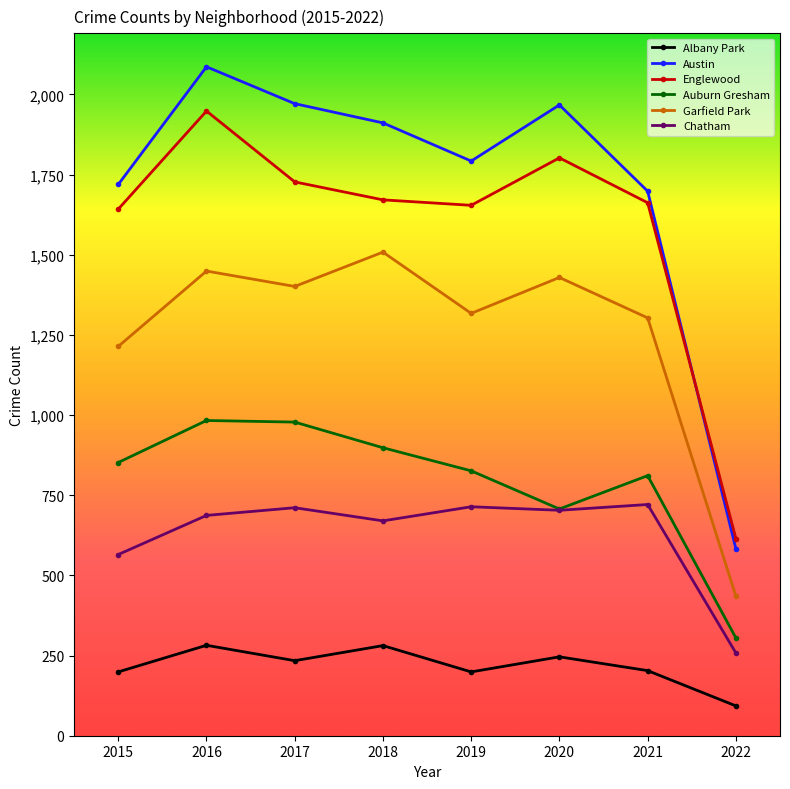

What is the approximate value of Chatham at 2019, to the nearest 50?

700